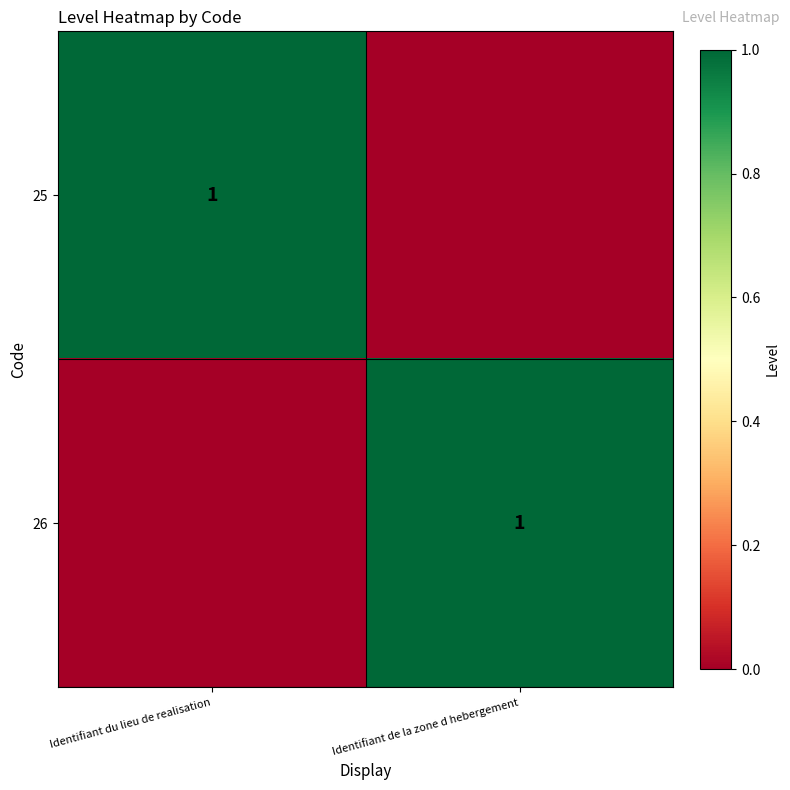

The value of 25 at Identifiant du lieu de realisation is 1. True or false?

True